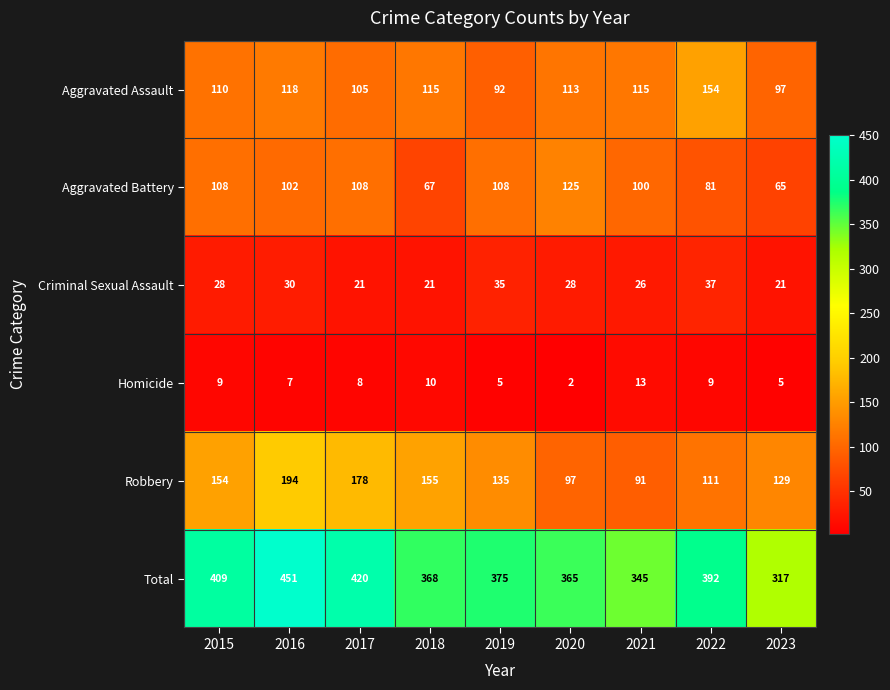

Read the Criminal Sexual Assault value at 2016, to the nearest 10.

30